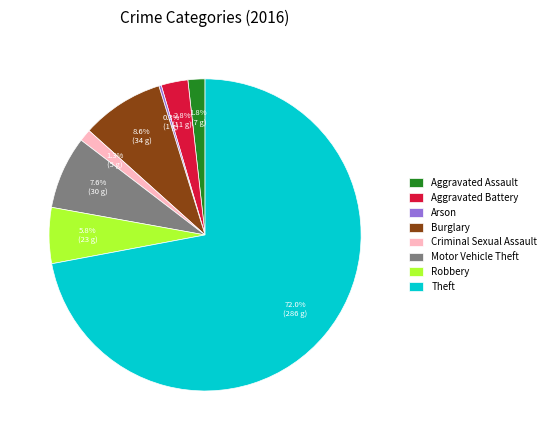

Between Aggravated Battery and Burglary, which is larger?

Burglary